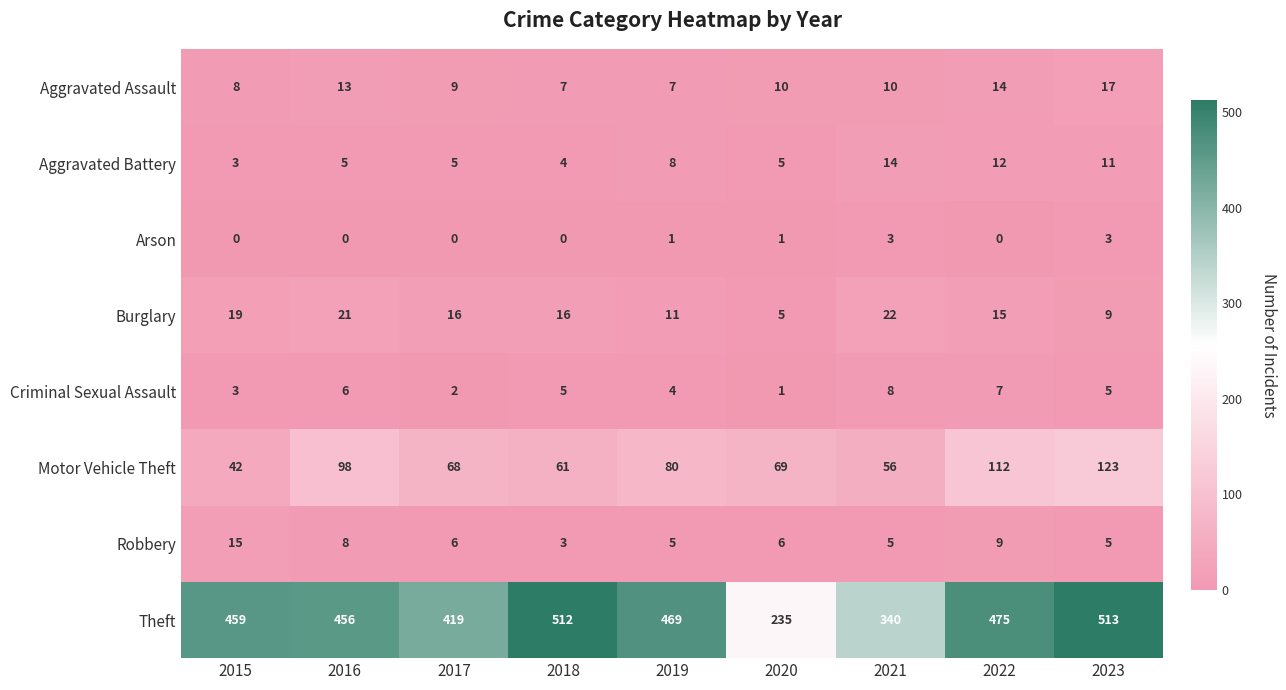

Which series has the largest total across all categories?

Theft